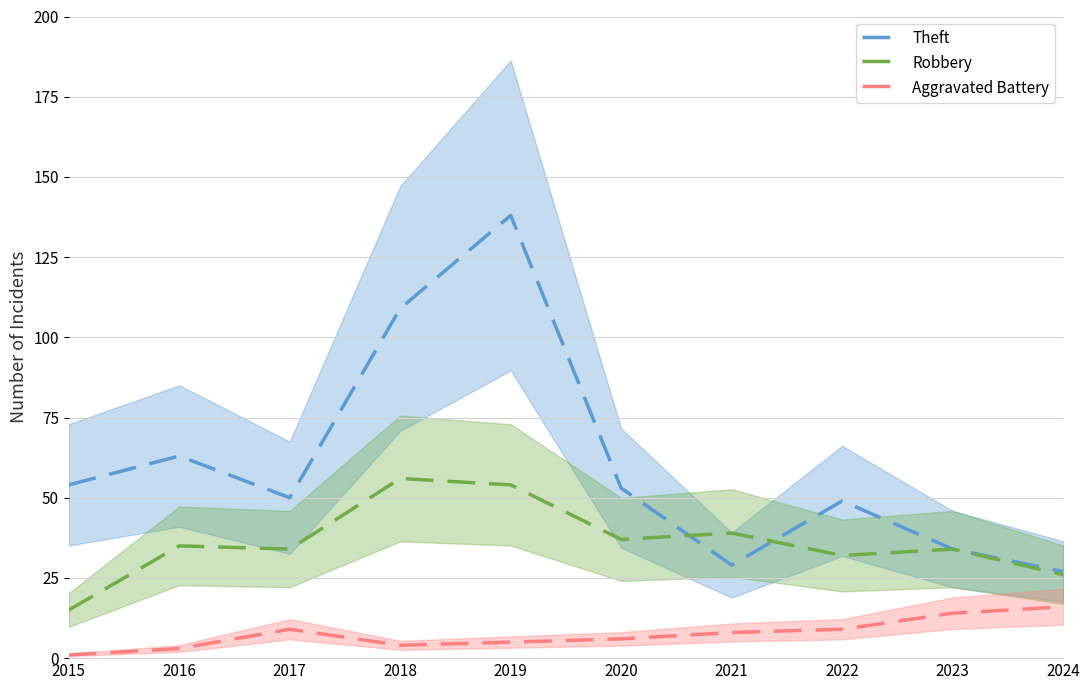

The Theft series shows 29 at 2021. True or false?

True